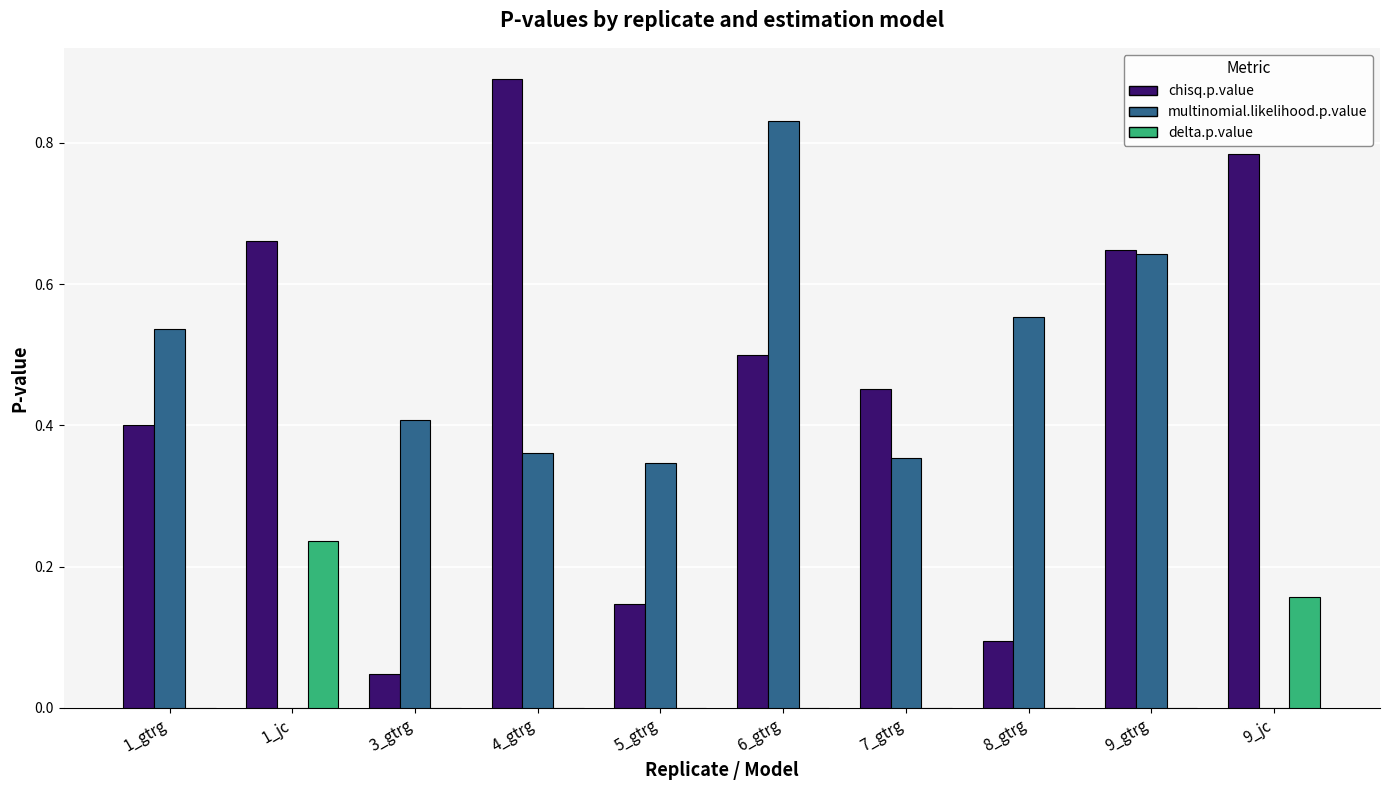

What are all the series names shown in the legend?

chisq.p.value, multinomial.likelihood.p.value, delta.p.value